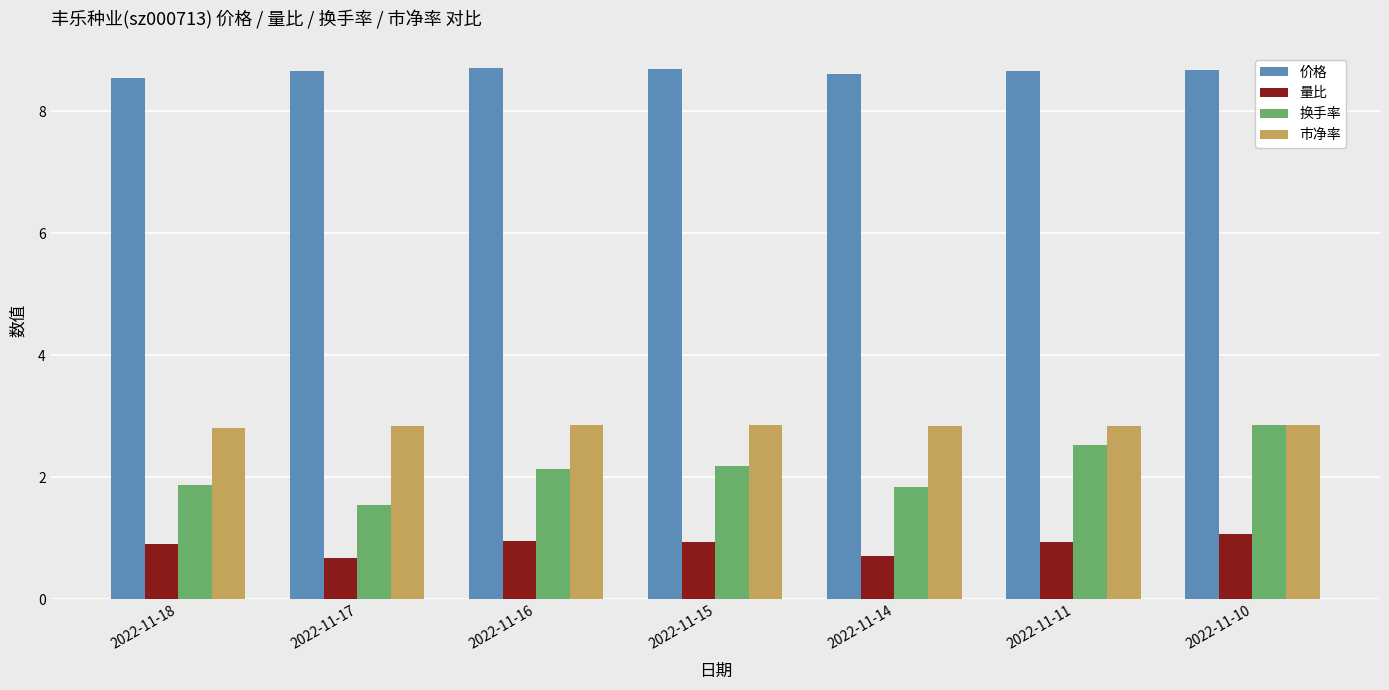

How many categories are shown in the chart?

7